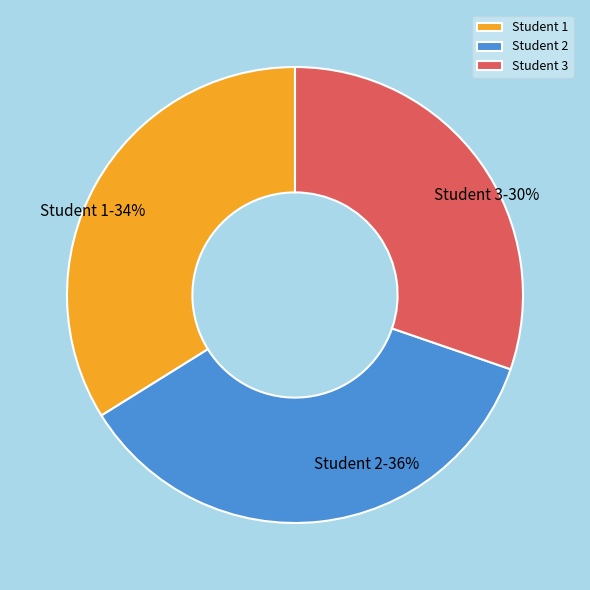

Which slice is the smallest?

Student 3